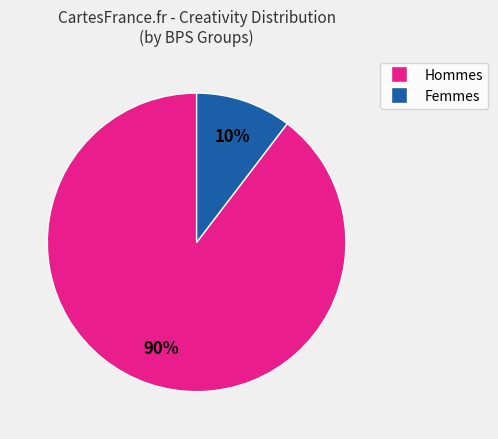

Is there any slice that represents more than half of the pie?

Yes